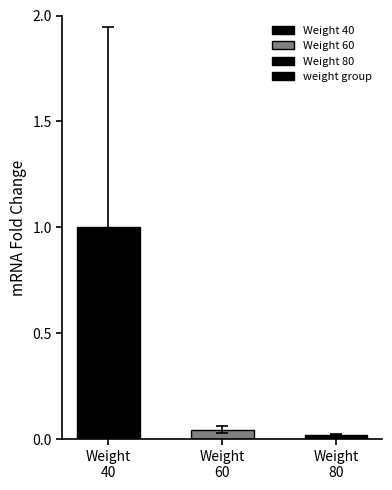

What is the maximum value shown in the chart?

1.0